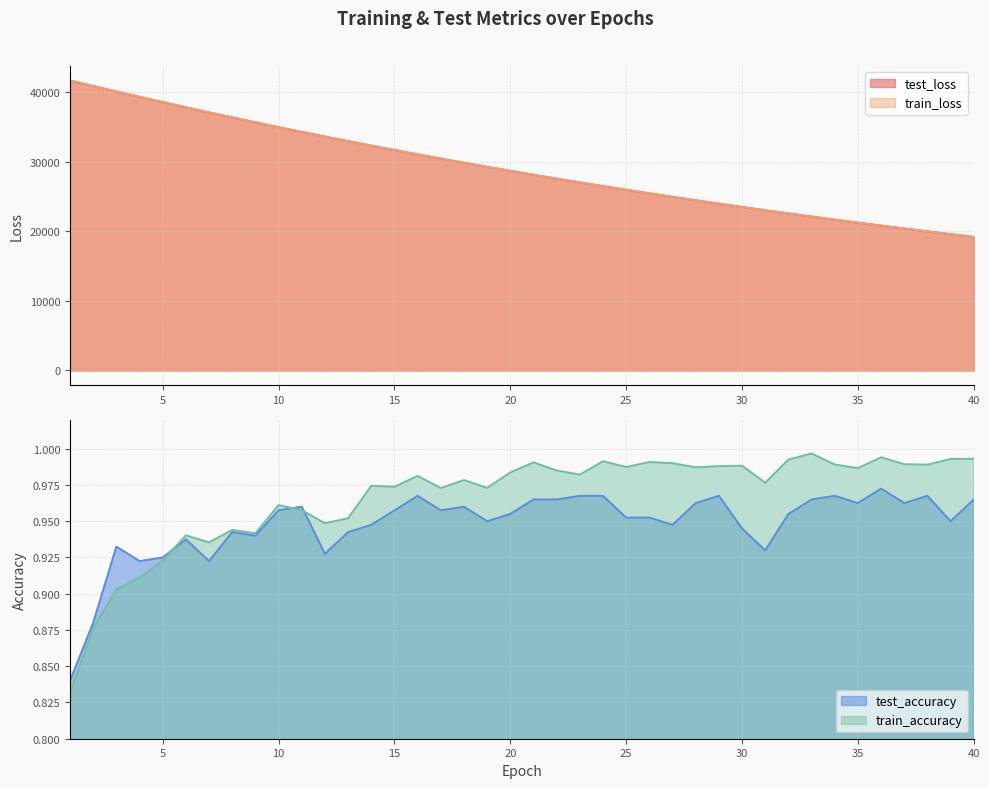

What is the sum of all train_accuracy values?

38.6